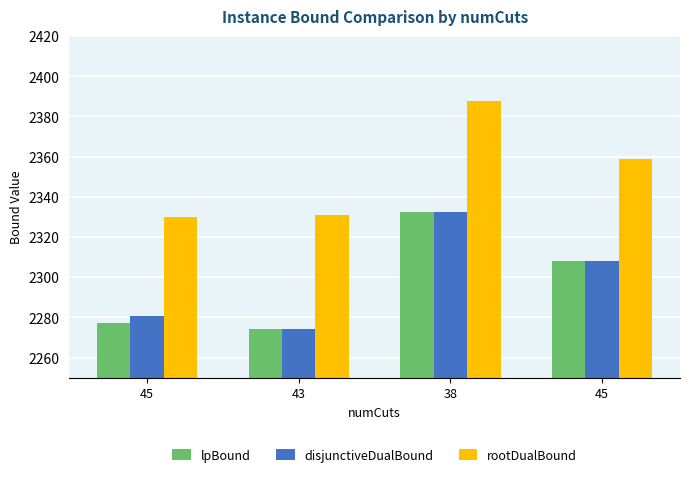

What is the label of the 4th bar from the left?

45